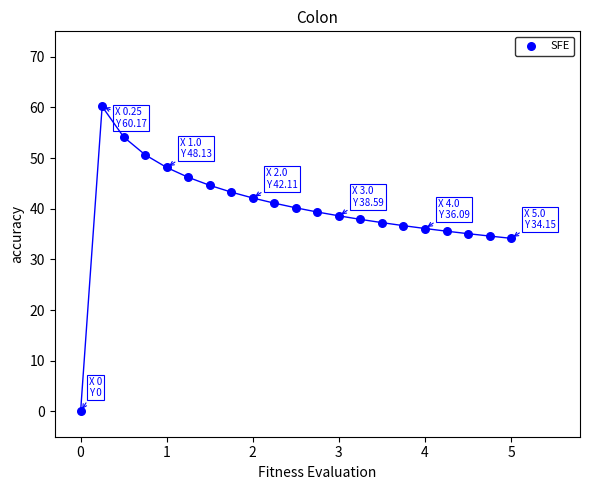

What is the range of Y values (max minus min)?

60.2